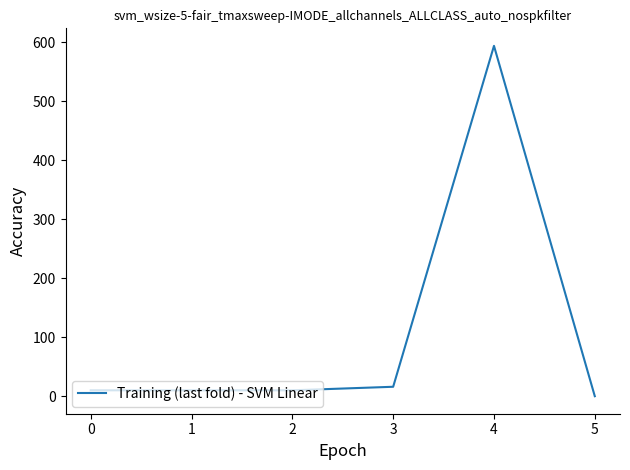

Reading right to left, transcribe all the data shown in this chart.

0	594	16	10	10	10